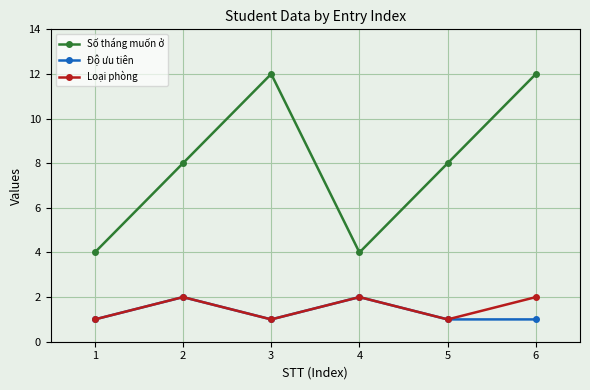

Which series has the largest total across all categories?

Số tháng muốn ở